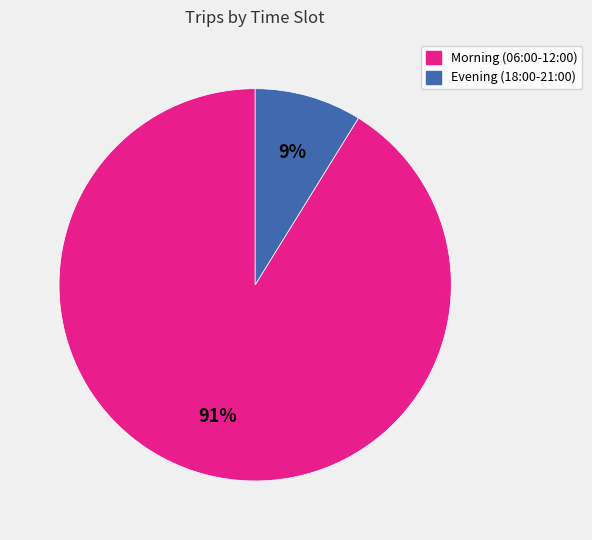

To the nearest percent, what is the difference between the largest and smallest slice percentages?

82%